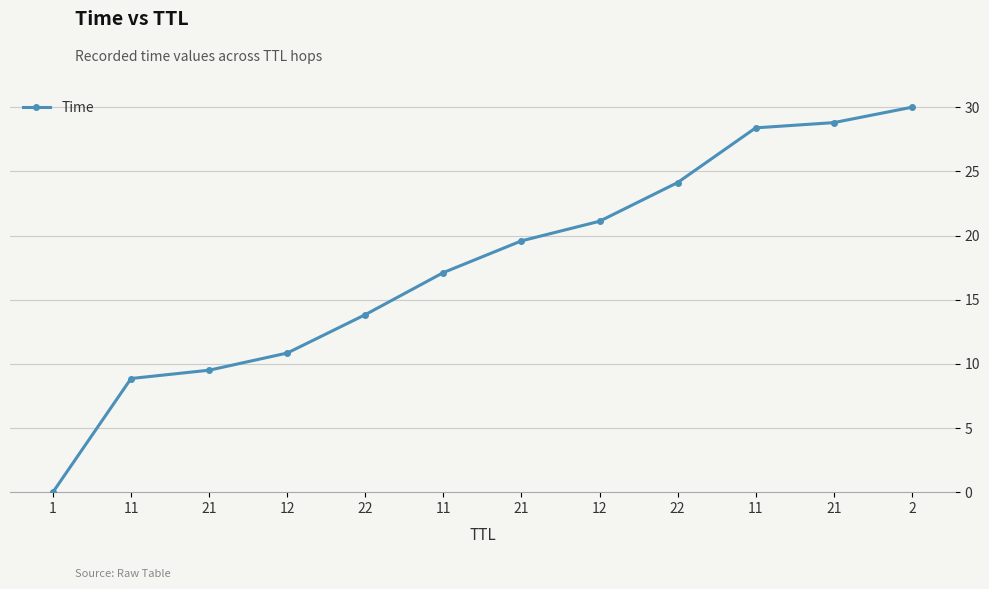

The value at 21 is 6.4. True or false?

False